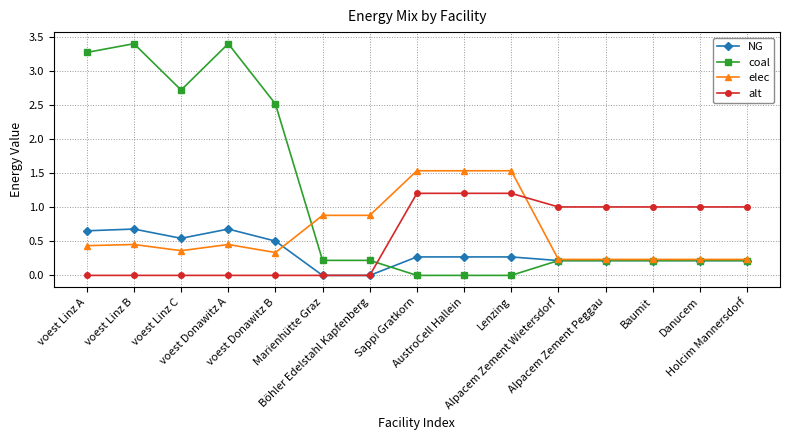

The alt series shows -0.8 at voest Linz C. True or false?

False